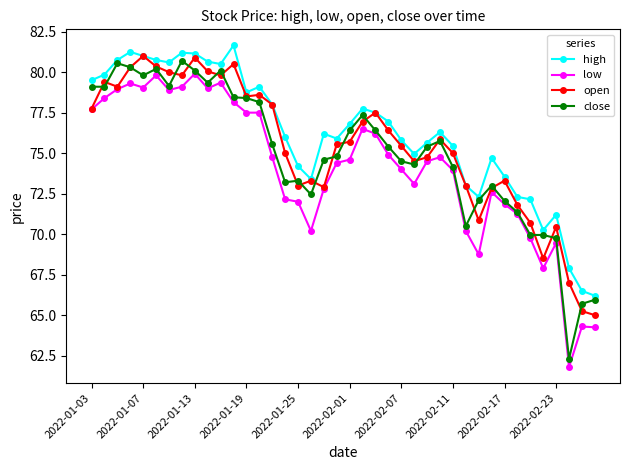

What is the value of the low point at the 9th from the left?

79.9